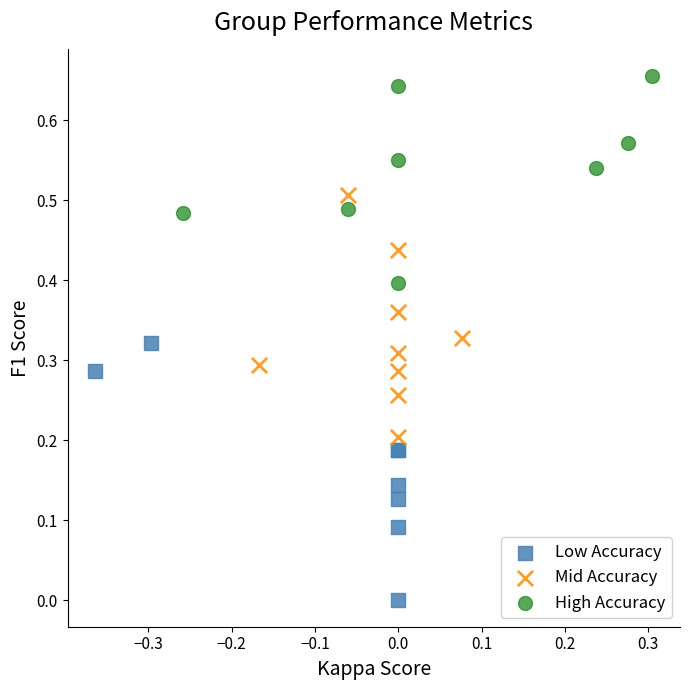

Which series reaches the maximum Y coordinate?

High Accuracy